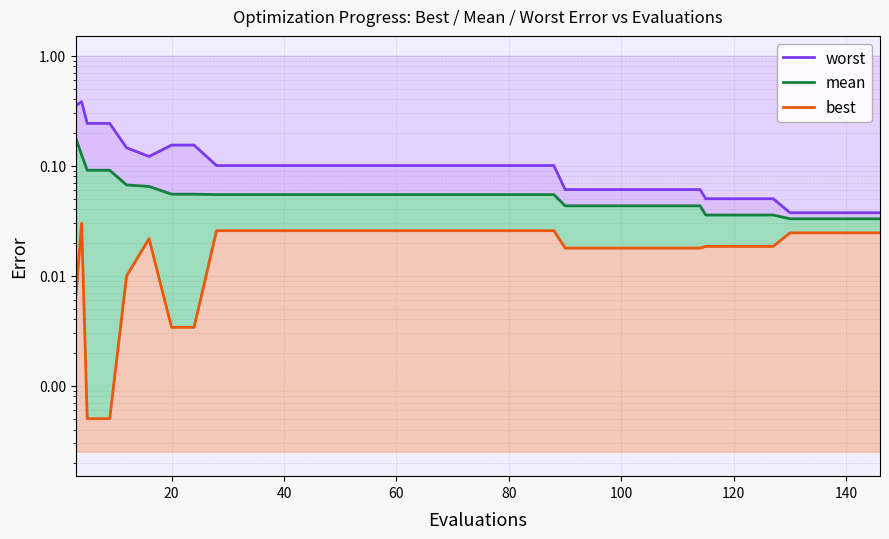

At how many categories does at least one series exceed 0?

40